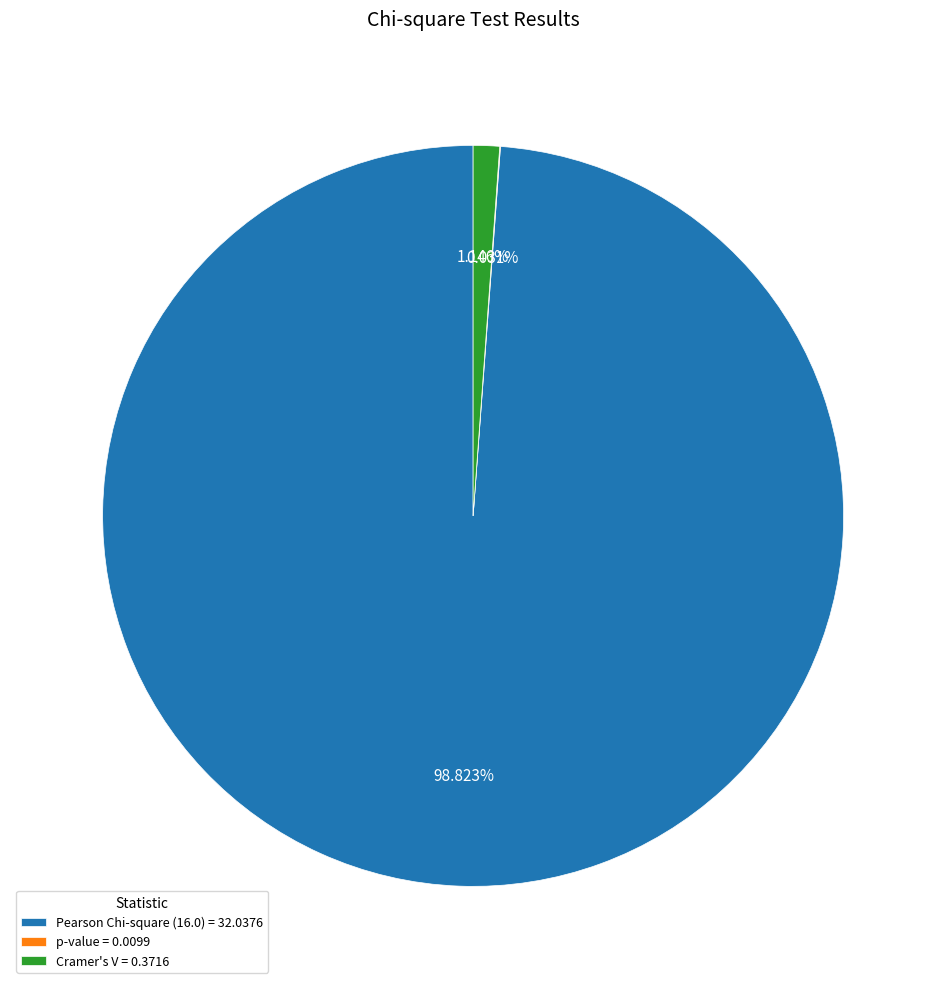

Is Pearson Chi-square (16.0) = 32.0376 the majority of the pie?

Yes